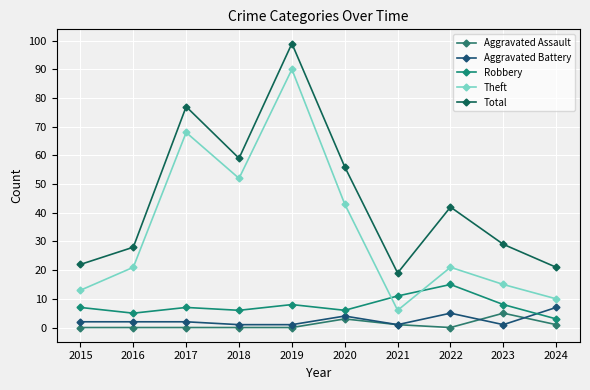

Where is the first local minimum for Theft?

2018